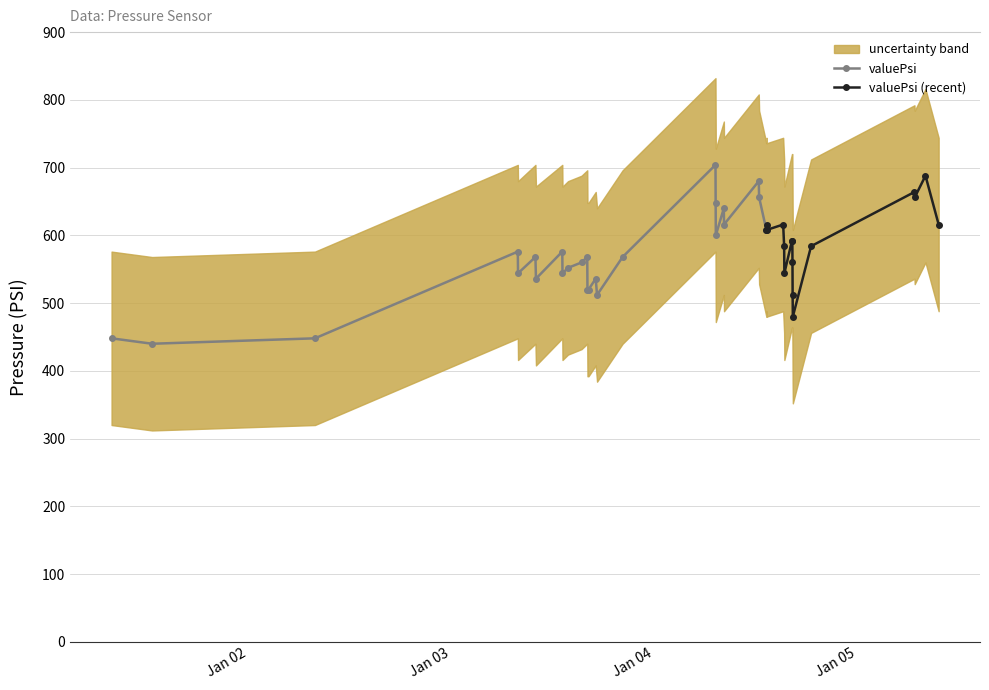

Is this an area chart (filled region under the line)?

No